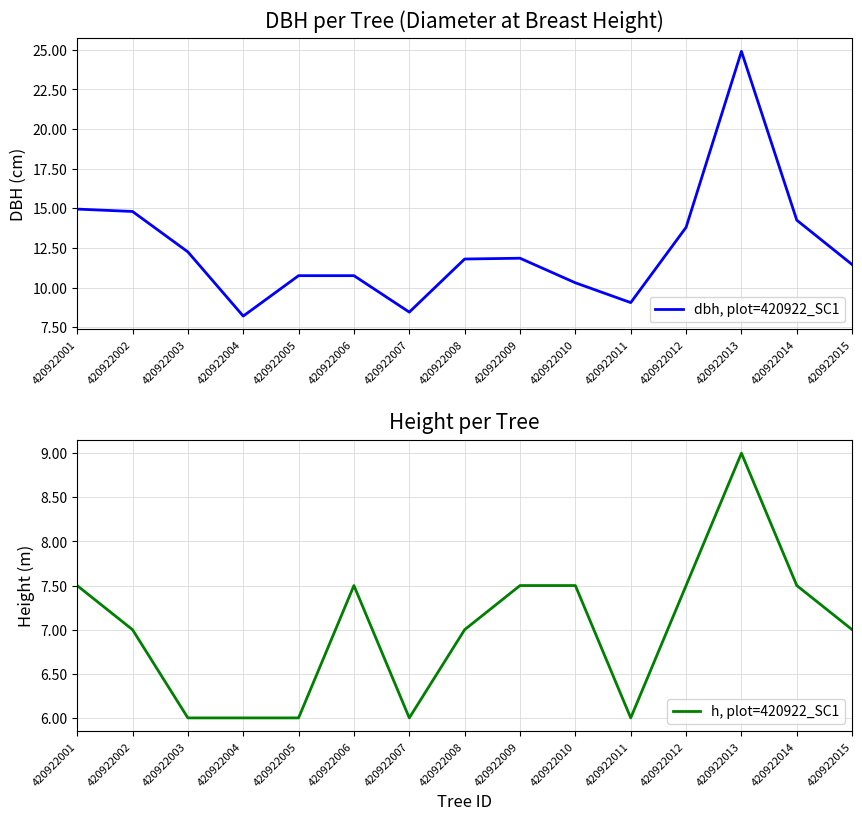

What is the spread (max minus min) of values at 420922009?

4.3